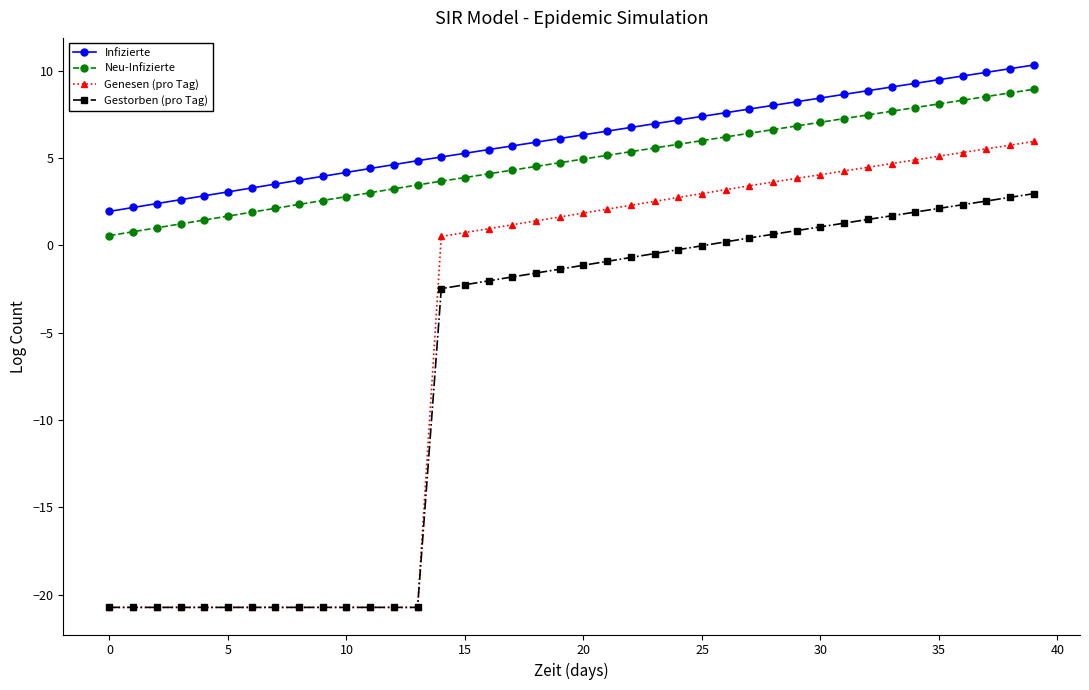

What is the value of the Genesen (pro Tag) point at the 18th from the left?

1.2